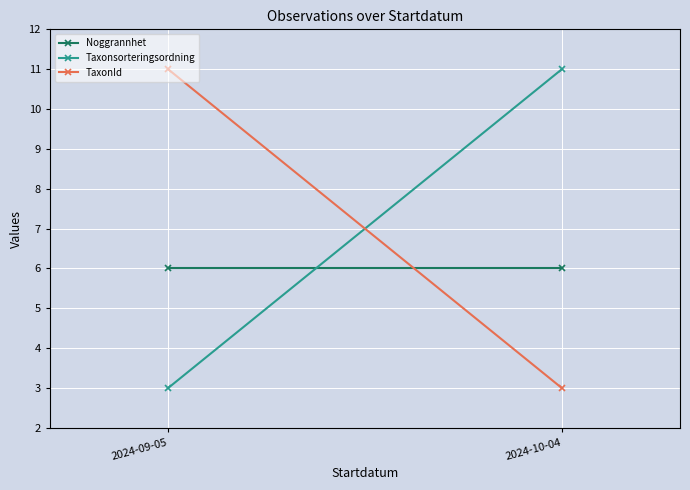

True or false: Taxonsorteringsordning has a value of 3 at 2024-09-05.

True